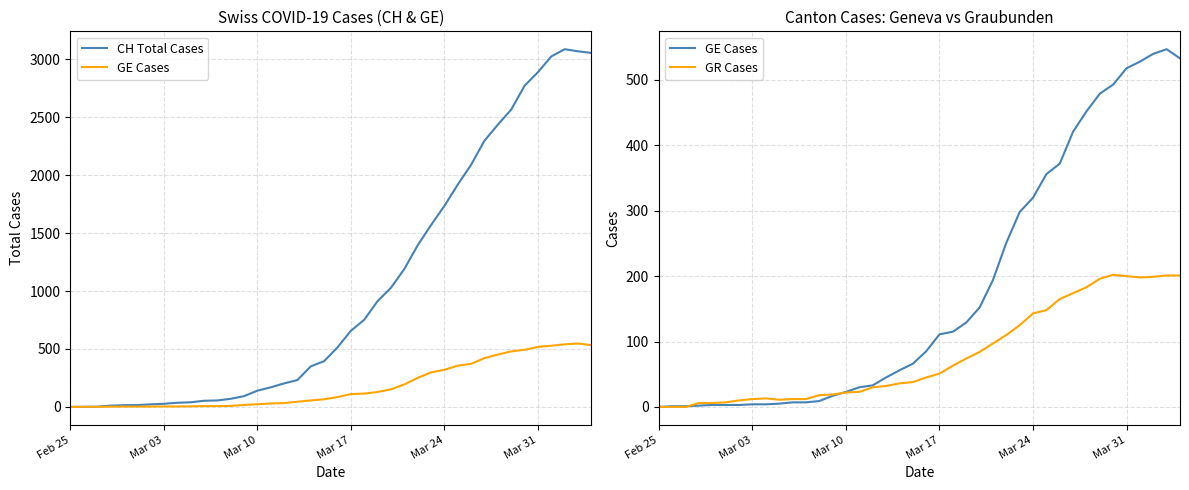

True or false: GR Cases and CH Total Cases intersect in this chart.

False